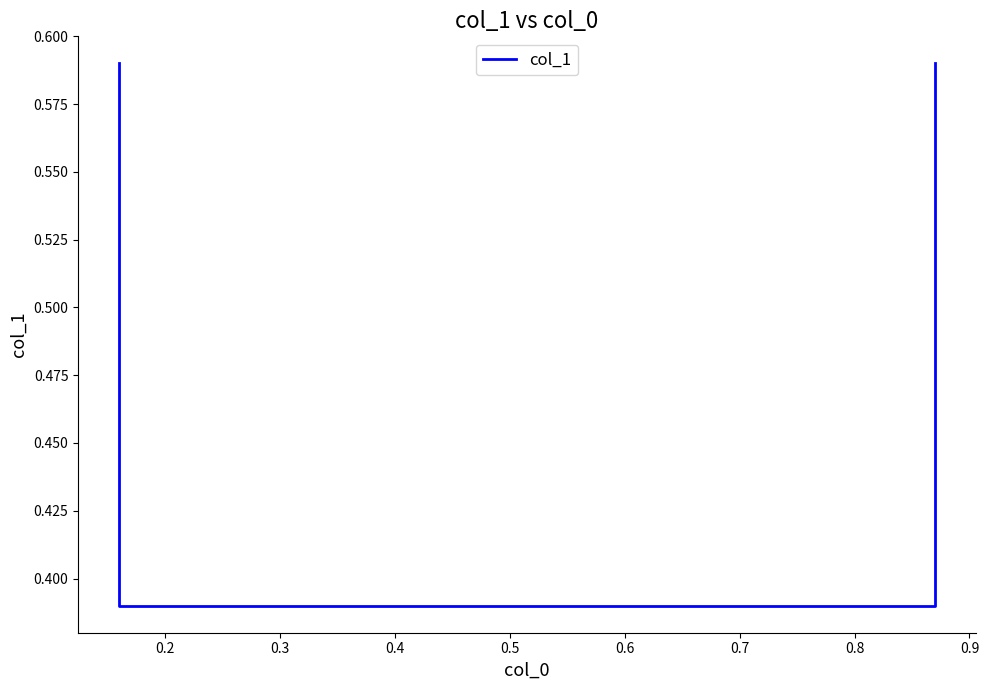

Reading right to left, list all the values displayed in this chart.

0.6	0.4	0.4	0.6